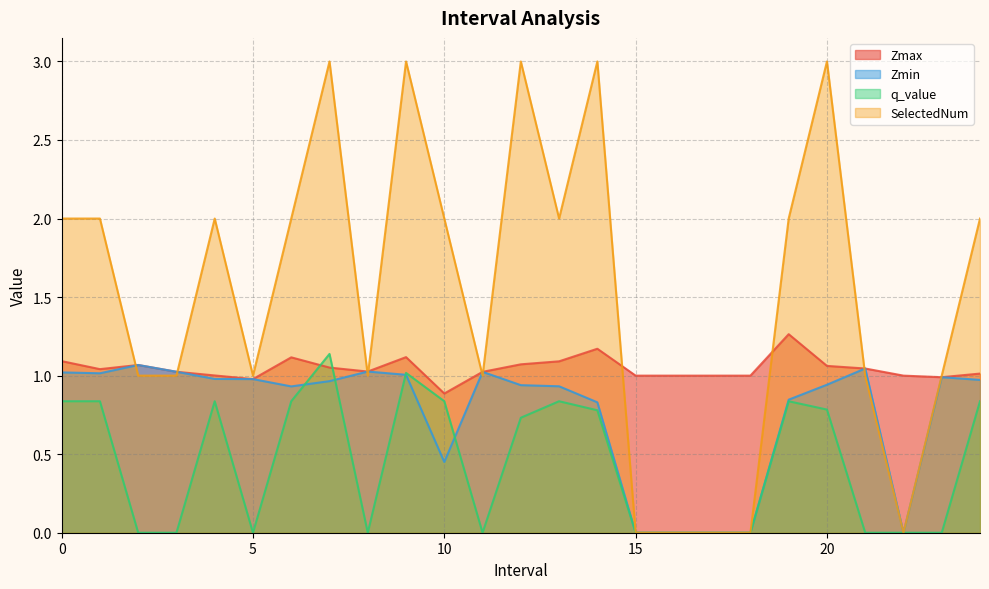

How many interior local valleys does the SelectedNum series have?

5